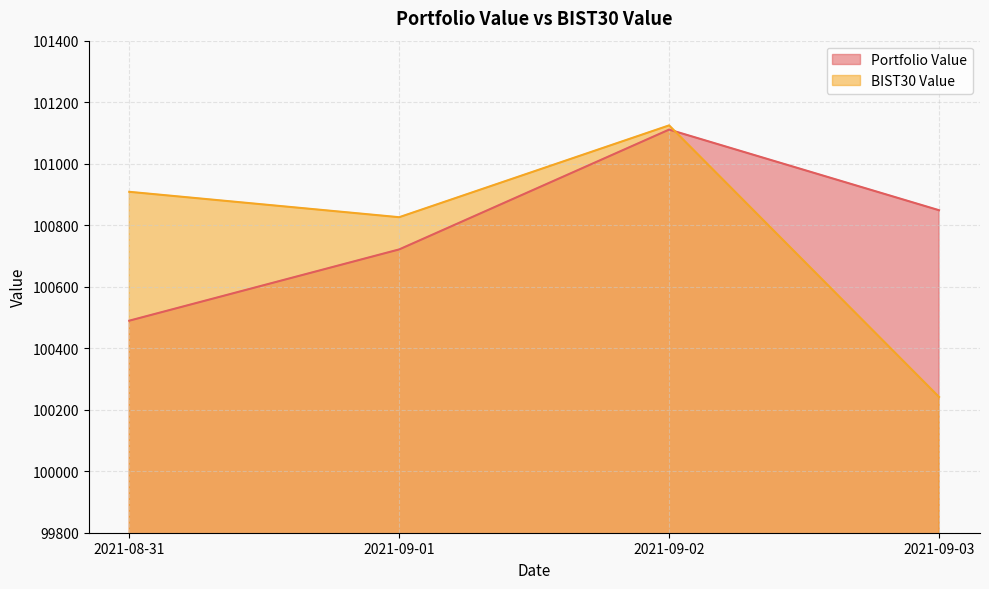

What is the difference between the maximum and minimum values in the Portfolio Value series?

621.4